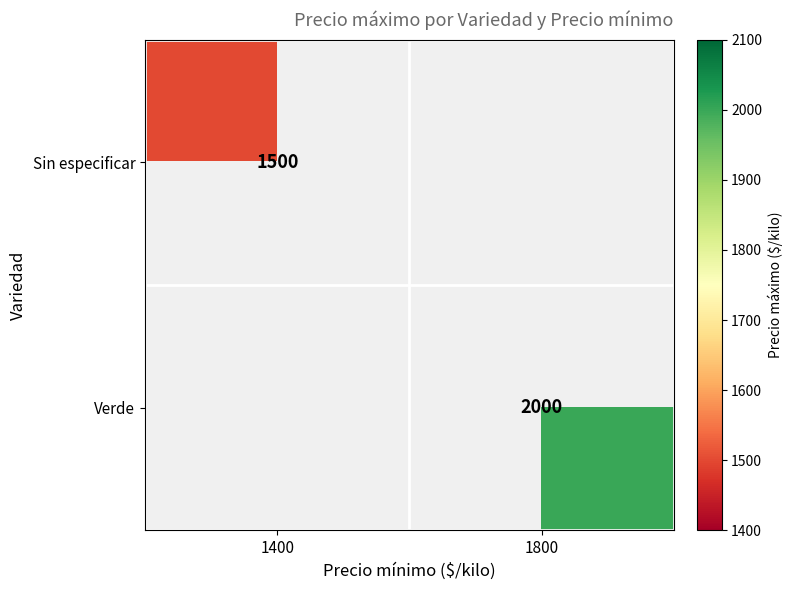

Is it true that Sin especificar equals 1500 at 1400?

True